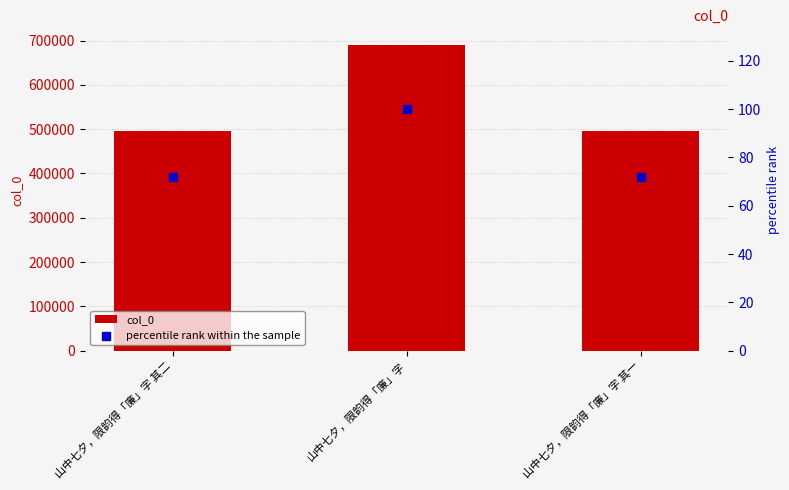

At which category is the sum across all series the highest?

山中七夕，限韵得「廉」字